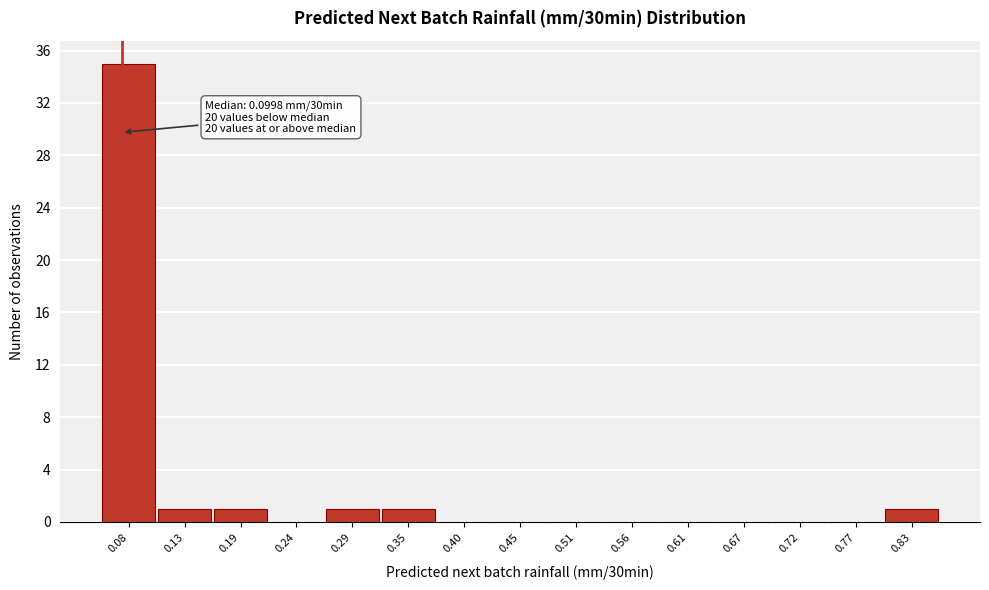

Reading left to right, transcribe all the data shown in this chart.

0.08=35	0.13=1	0.19=1	0.24=0	0.29=1	0.35=1	0.40=0	0.45=0	0.51=0	0.56=0	0.61=0	0.67=0	0.72=0	0.77=0	0.83=1